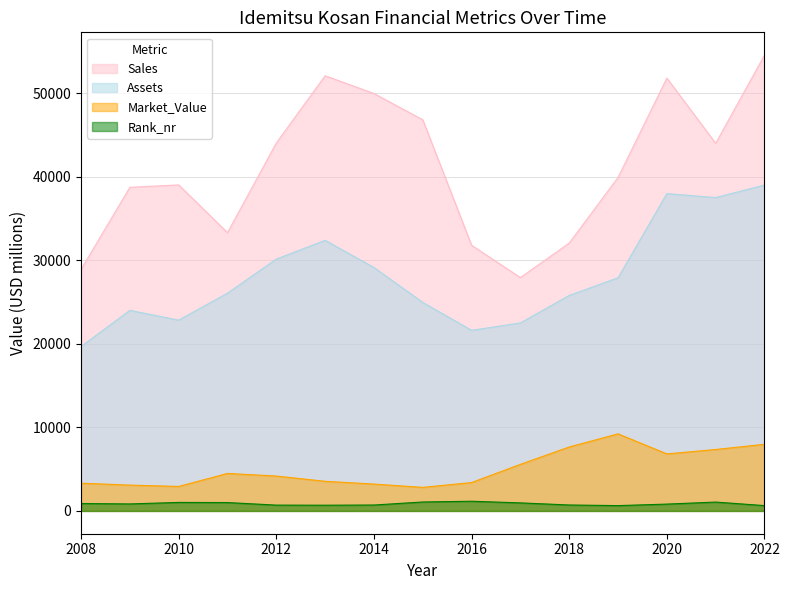

Which series has the widest spread of values?

Sales